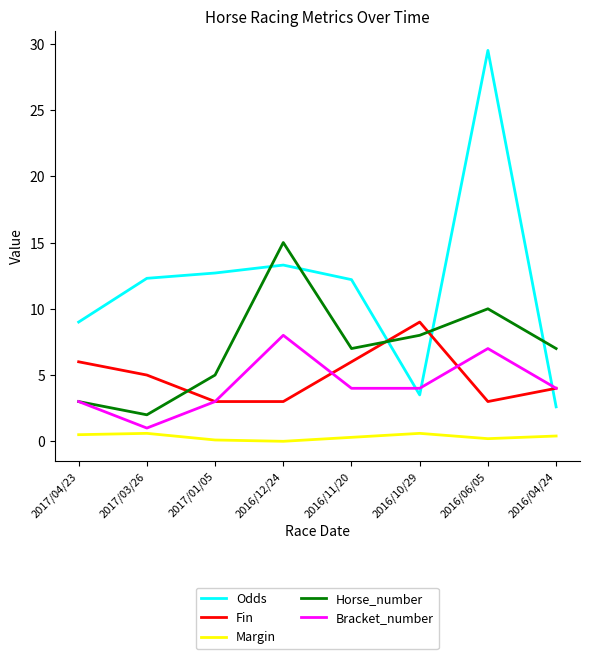

What is the lowest value of the Fin series?

3.0